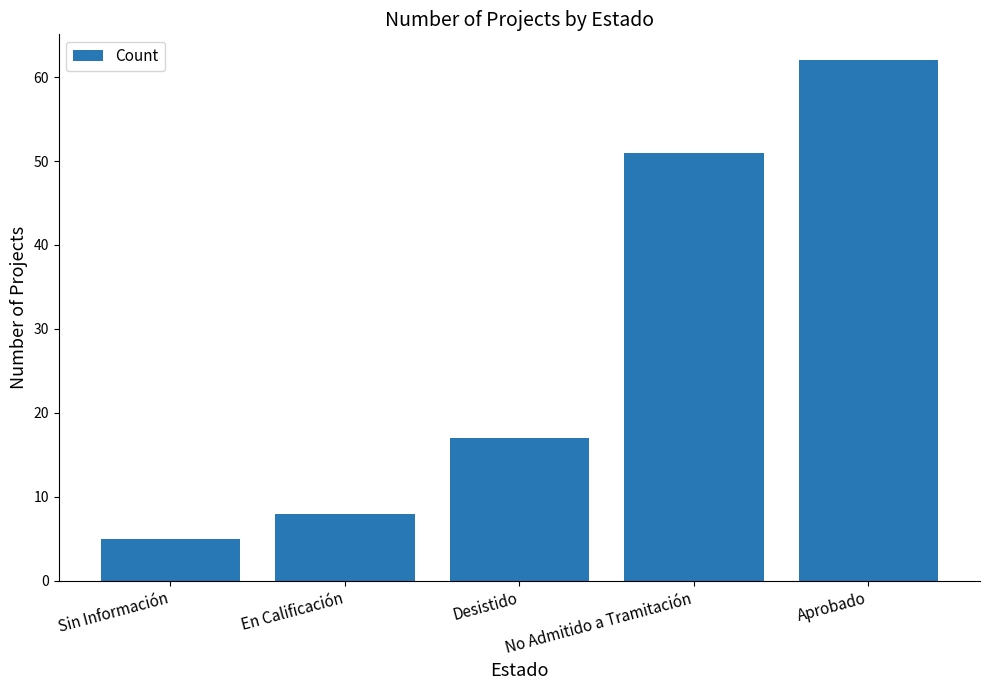

What is the difference between the maximum and second lowest values?

54